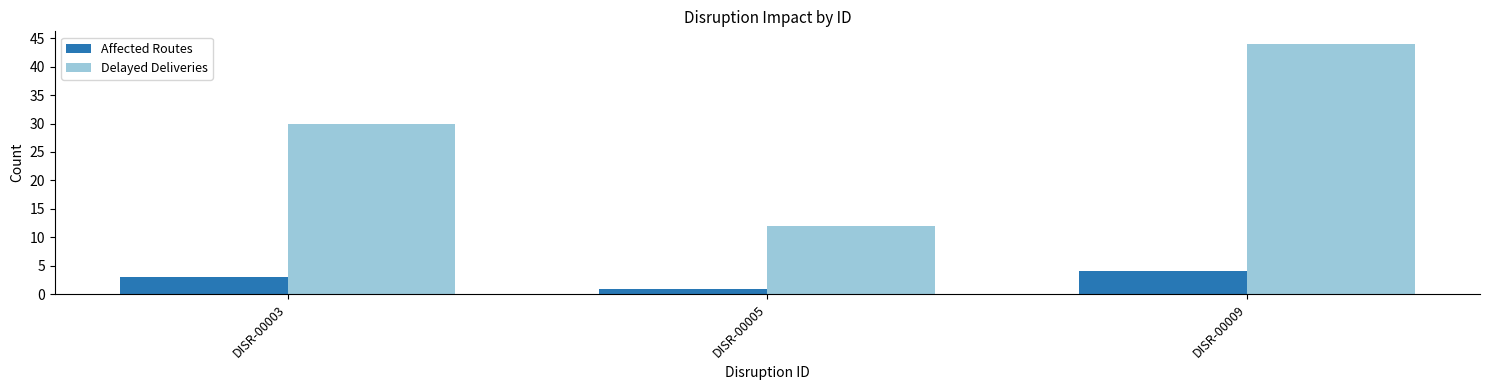

Are the bars horizontal?

No